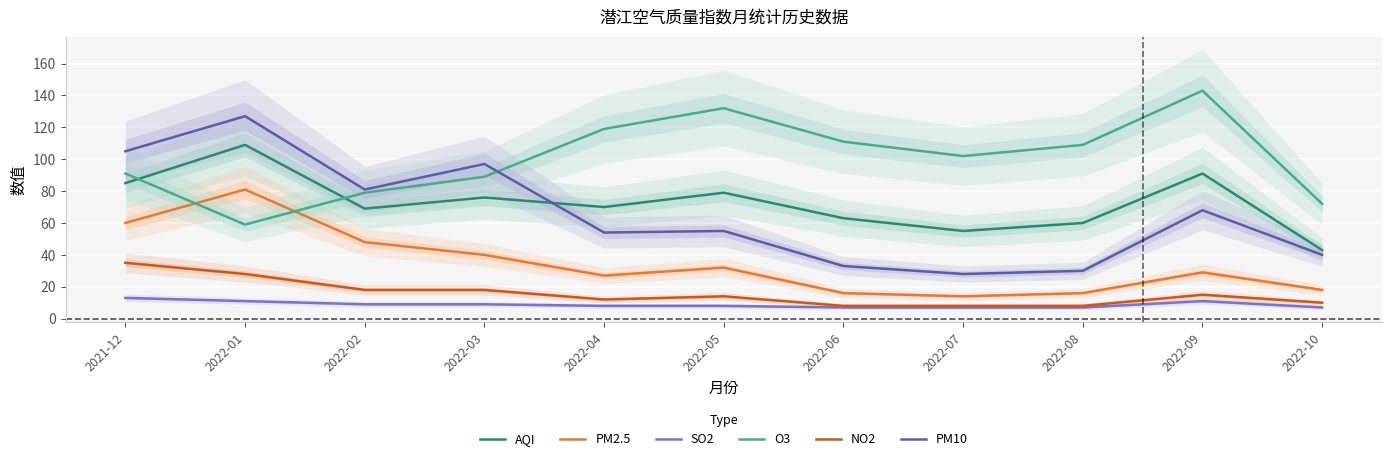

The NO2 series shows 24 at 2022-05. True or false?

False